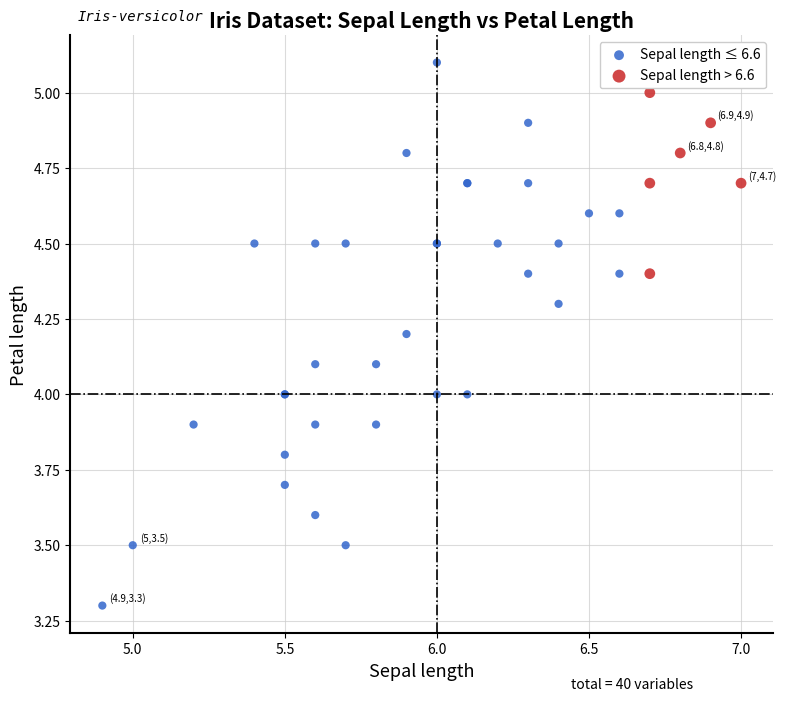

Which series contains the highest Y value?

Sepal length ≤ 6.6